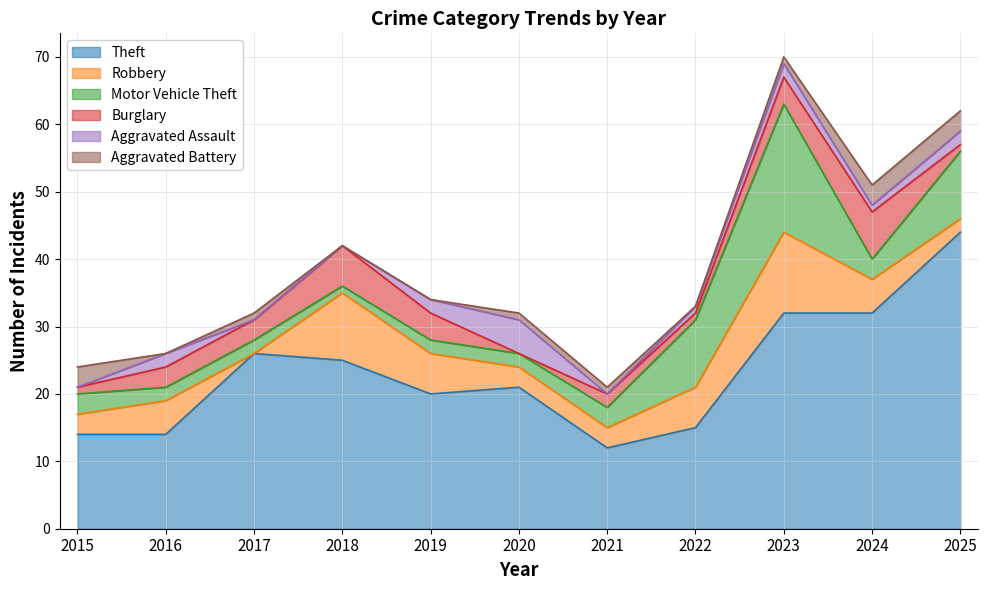

How many interior local valleys does the Aggravated Assault series have?

2